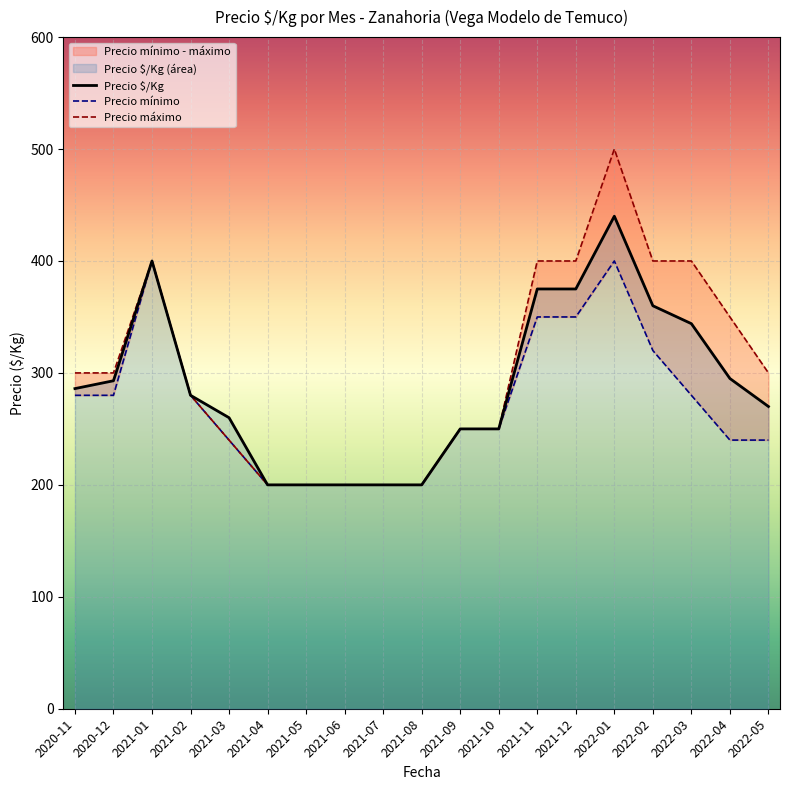

At how many categories does at least one series exceed 407?

1